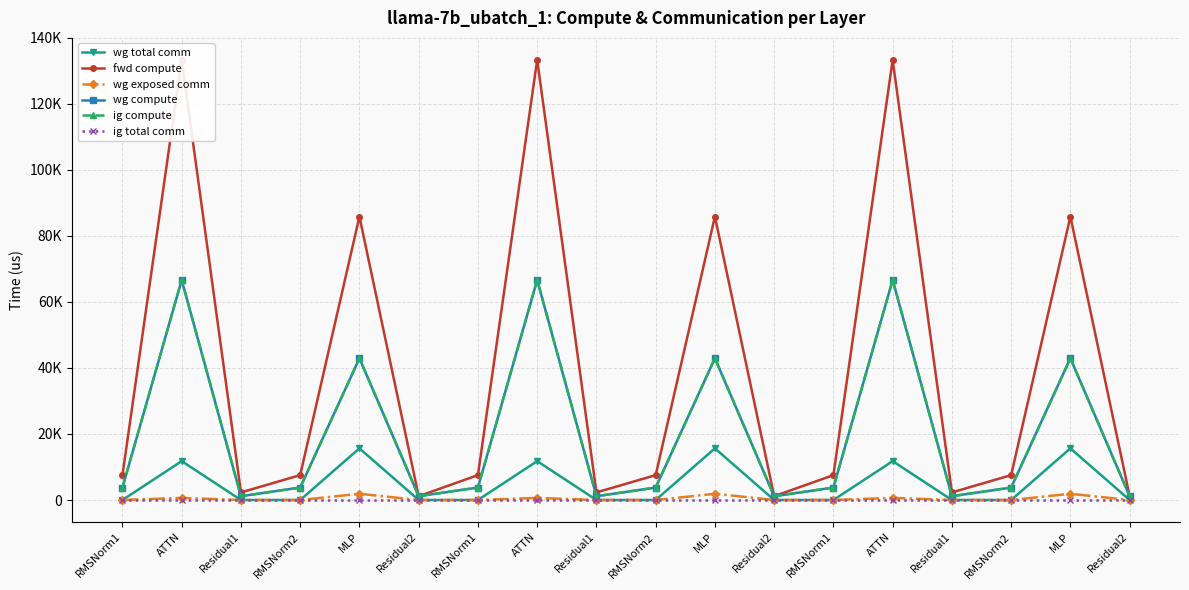

At which category is the sum across all series the highest?

ATTN